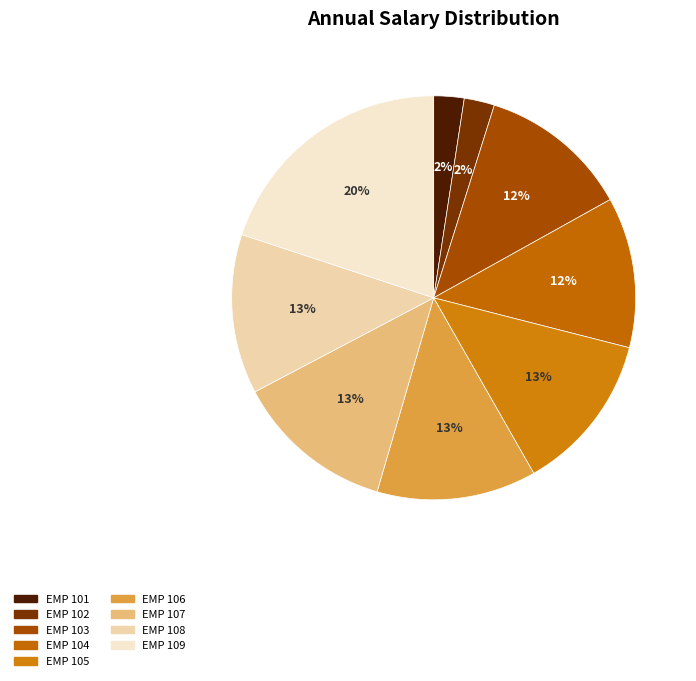

How many segments does this pie chart have?

9